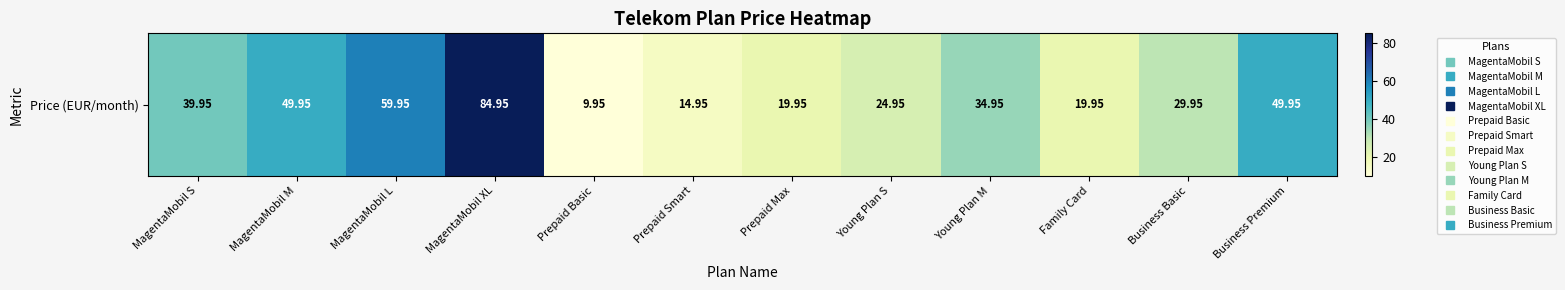

What is the minimum value shown in the chart?

9.9